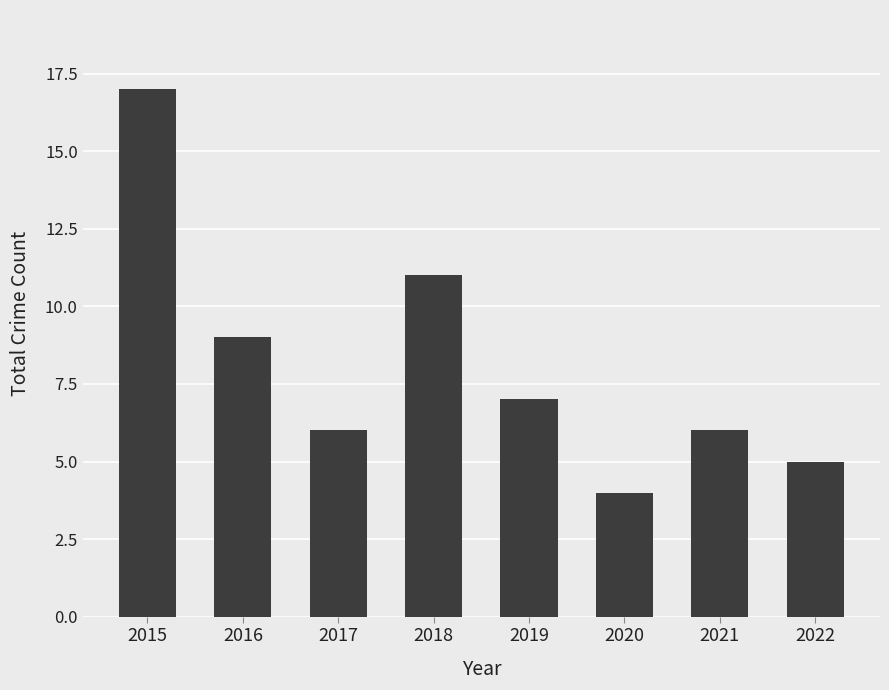

What is the greatest value displayed?

17